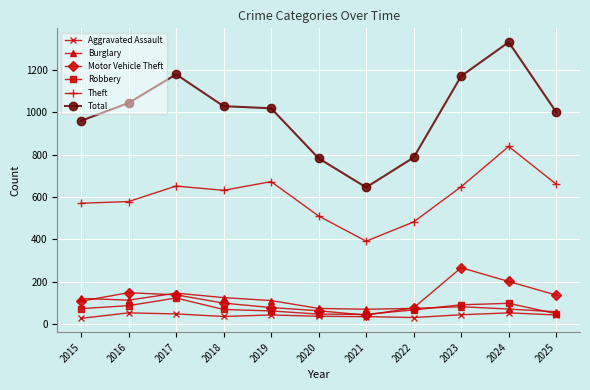

List the series in order of their peak value, lowest first.

Aggravated Assault, Robbery, Burglary, Motor Vehicle Theft, Theft, Total